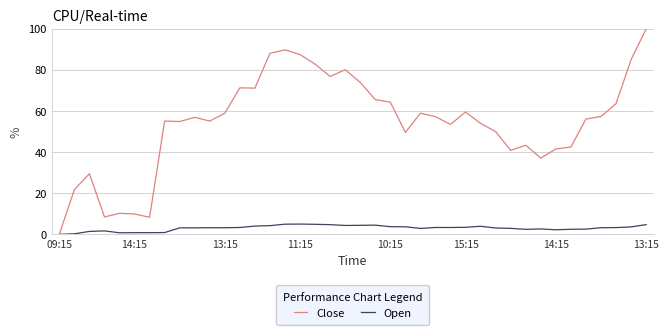

Rank the series by their maximum value, from lowest to highest.

Open, Close